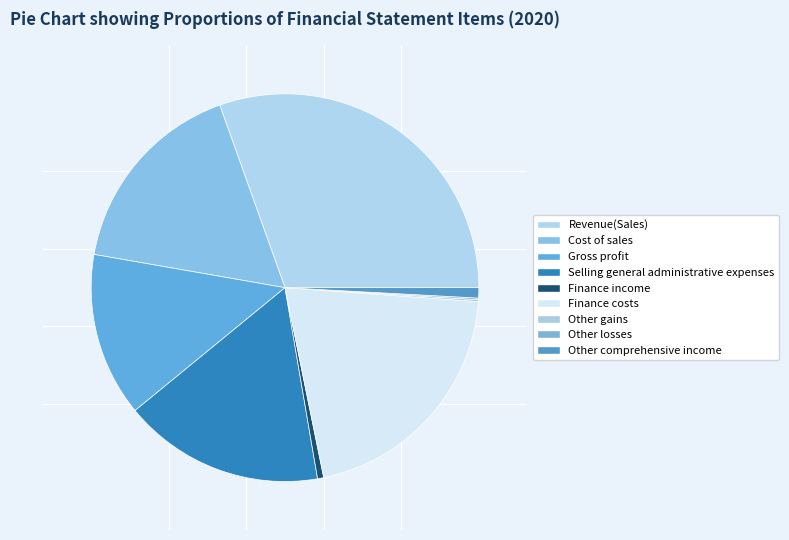

Combined, do Cost of sales and Finance costs account for over 50%?

No